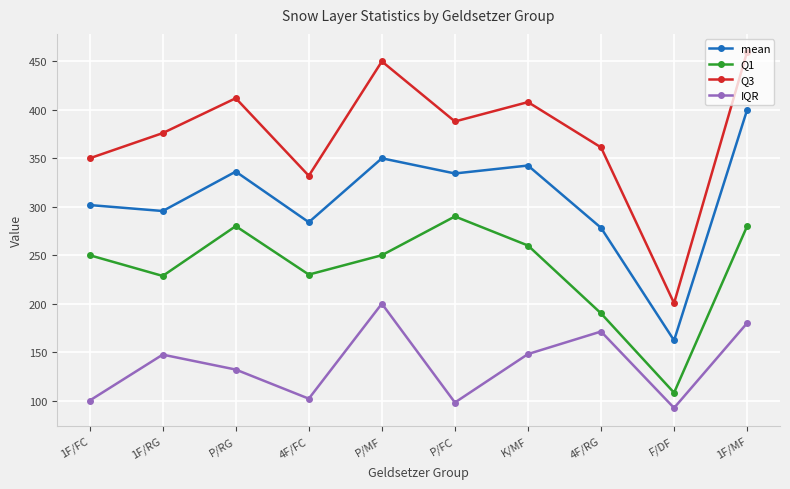

Which series has the widest spread of values?

Q3